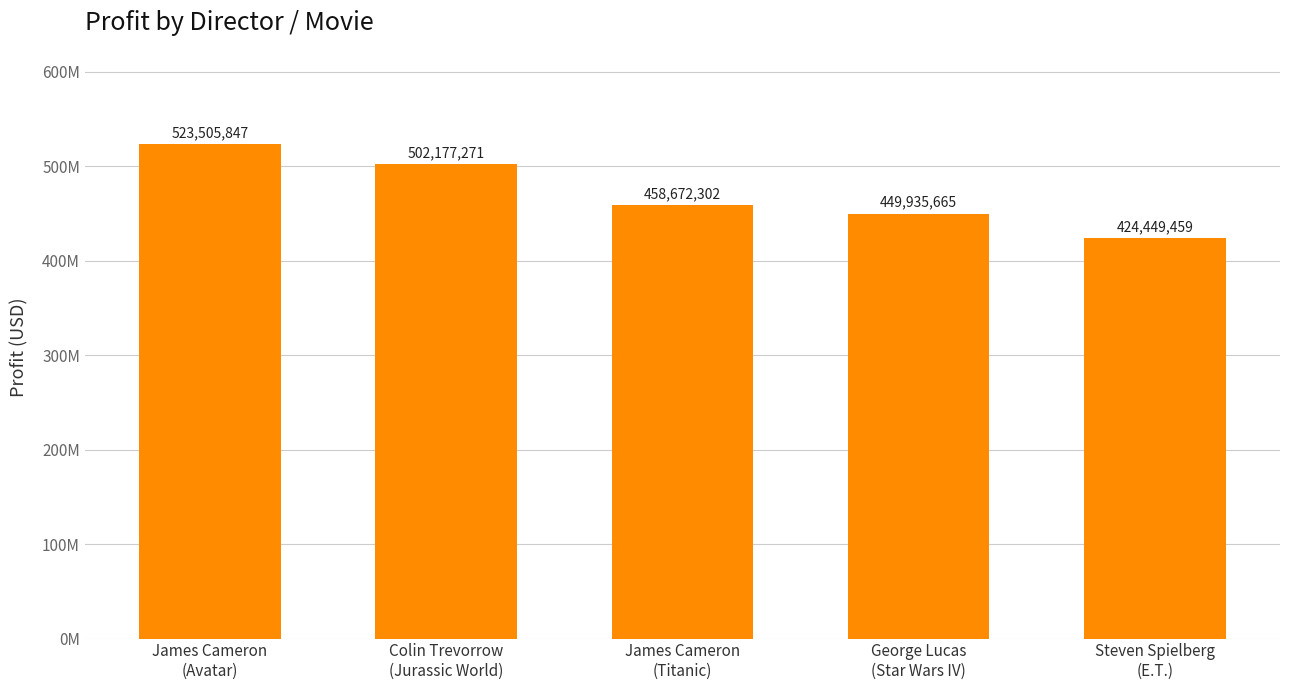

What is the change in value from Colin Trevorrow
(Jurassic World) to Steven Spielberg
(E.T.)?

-77727812